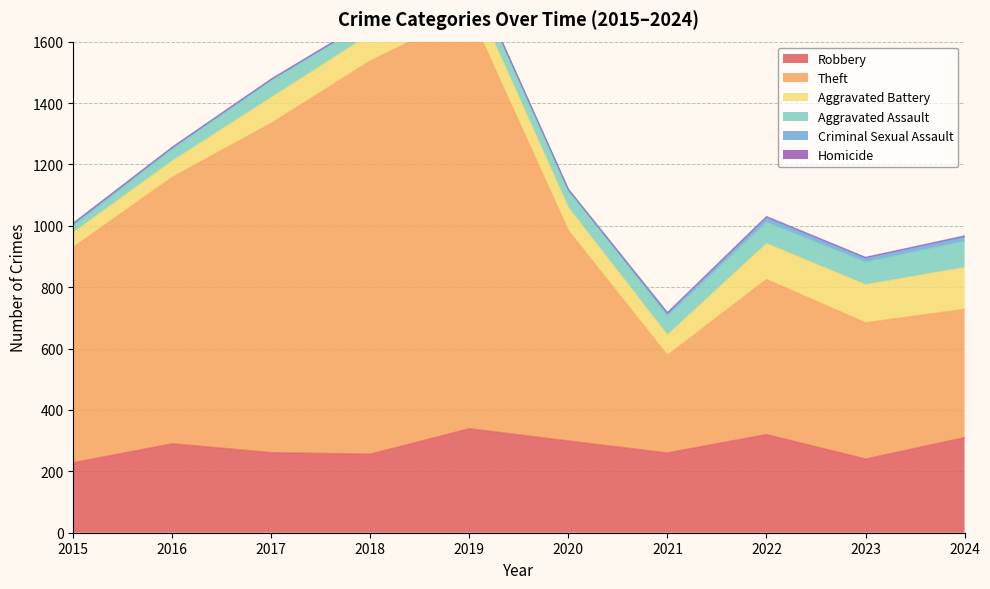

Is it true that Criminal Sexual Assault equals 4 at 2015?

False